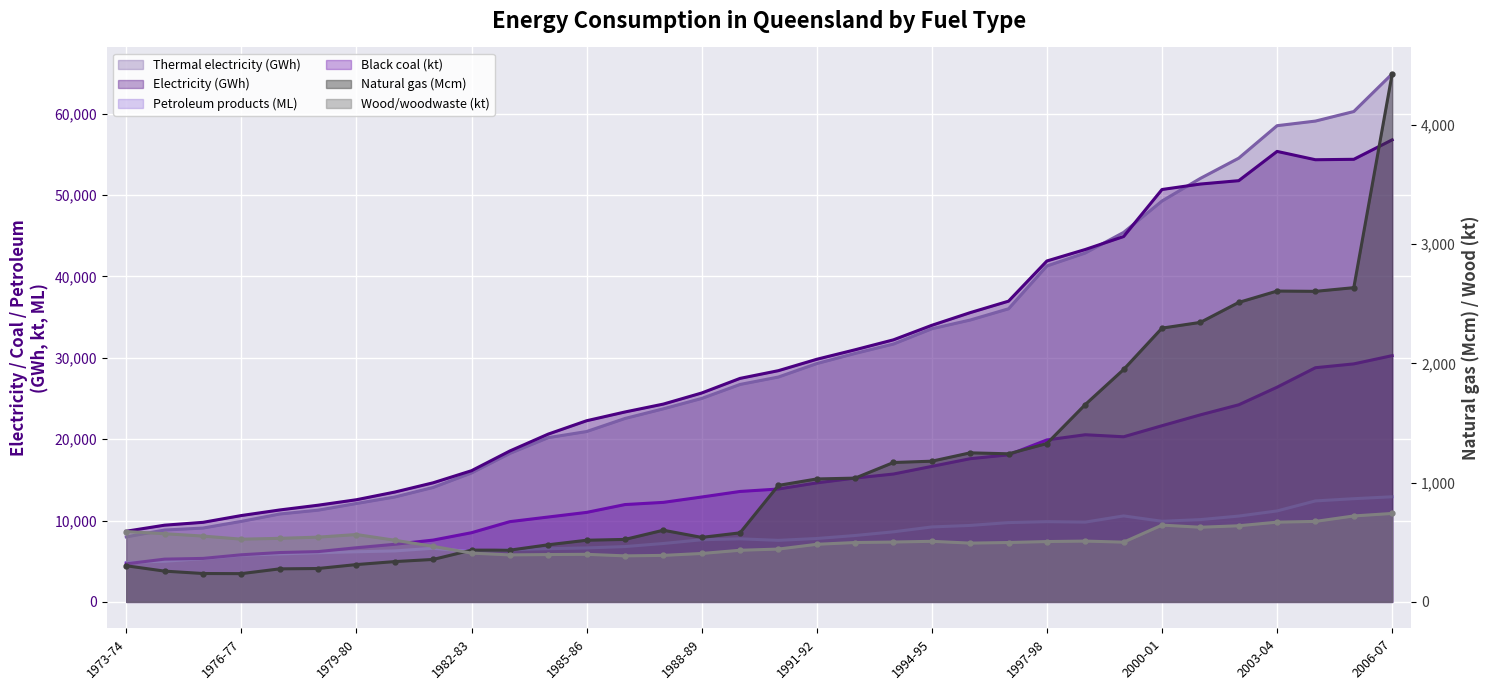

At which category is the sum across all series the highest?

2006-07